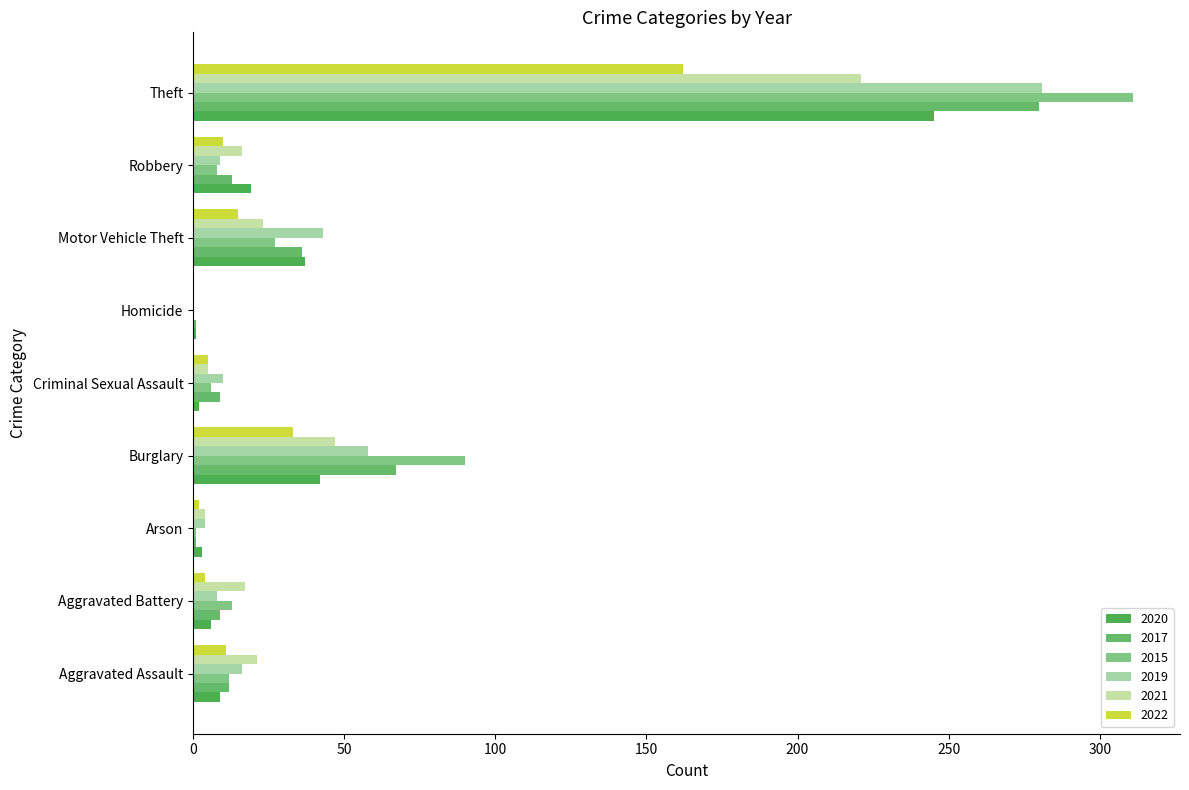

How many data points does each series have?

9